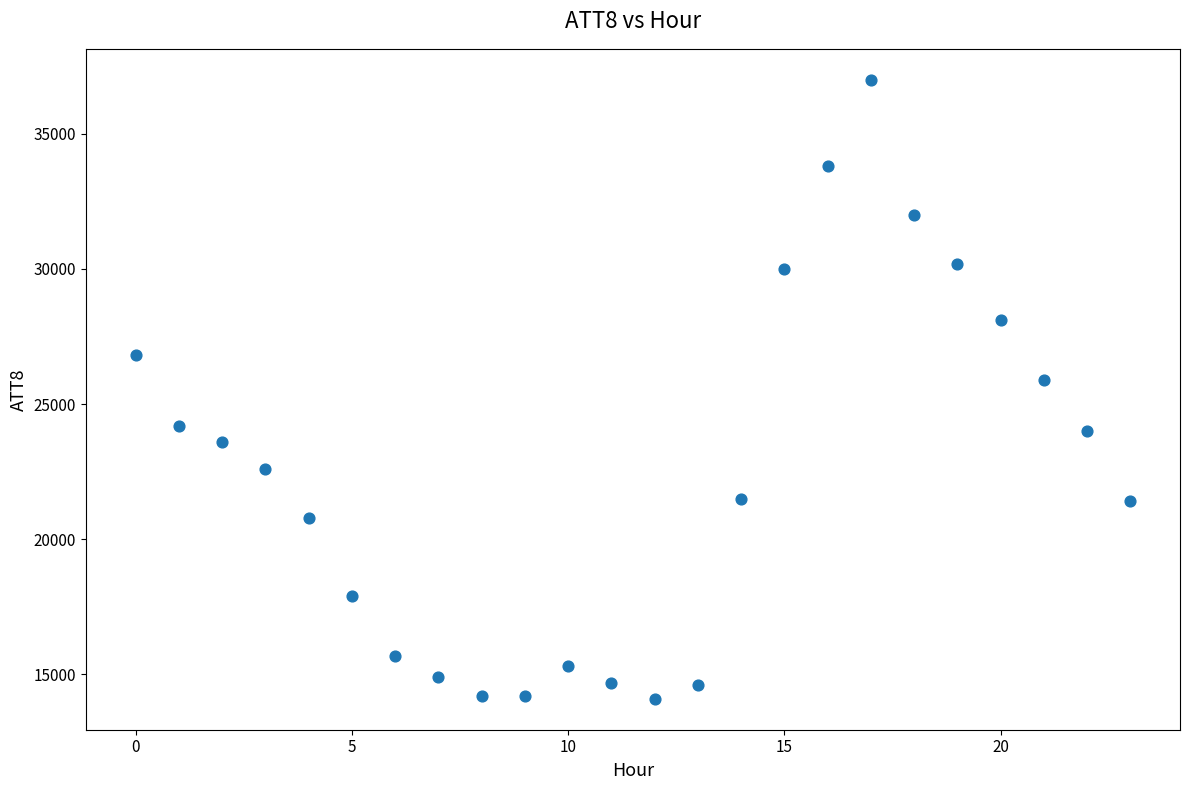

What is the range of Y values (max minus min)?

22900